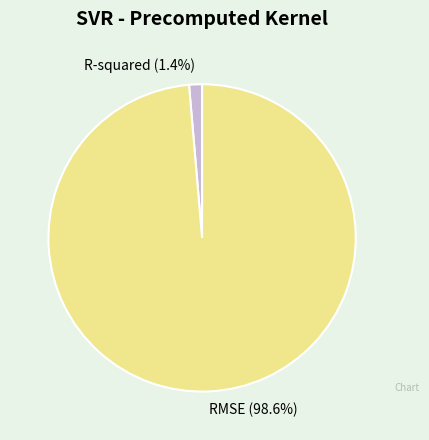

How many segments does this pie chart have?

2